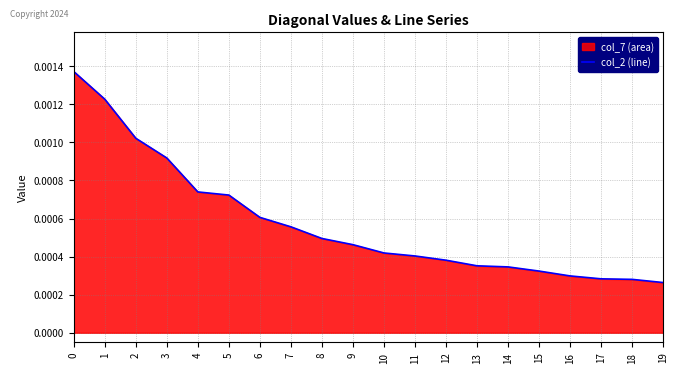

Does the chart have visible grid lines?

Yes